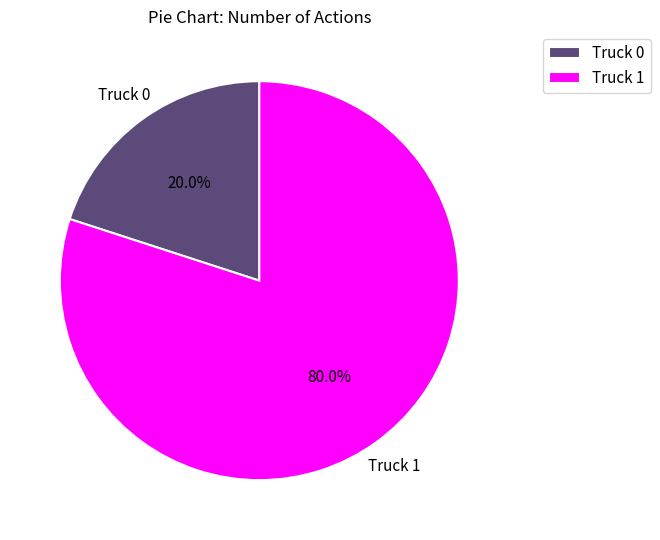

What percentage is the Truck 0 slice, to the nearest percent?

20%